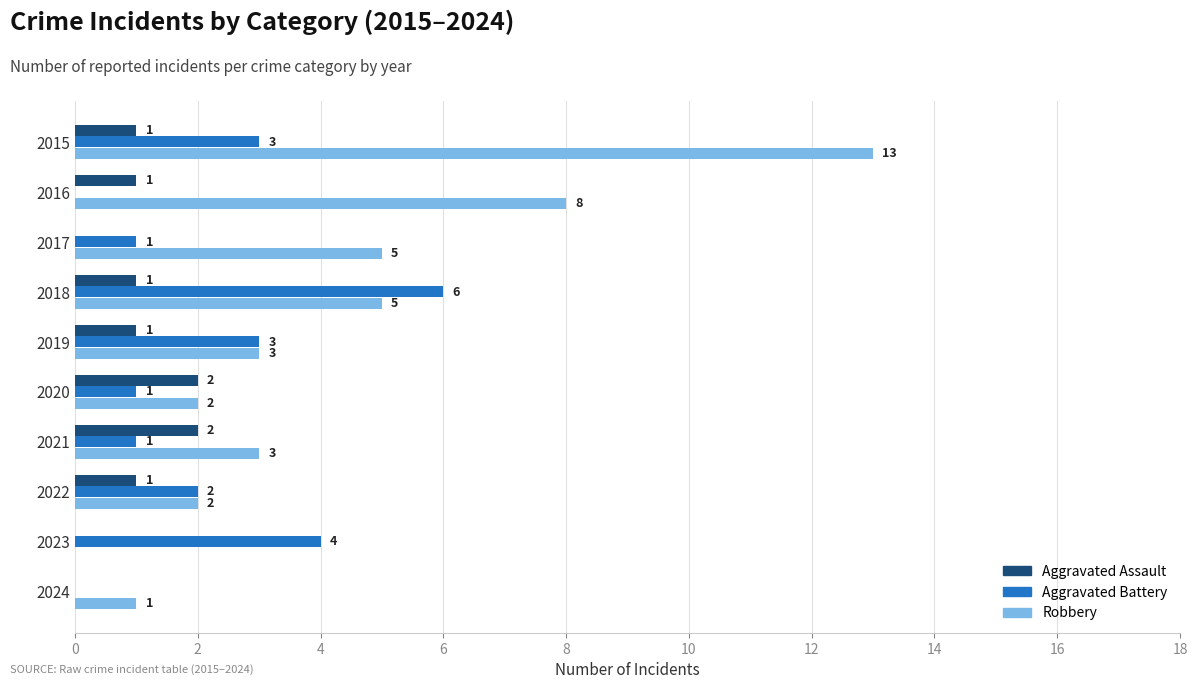

What are all the series names shown in the legend?

Aggravated Assault, Aggravated Battery, Robbery